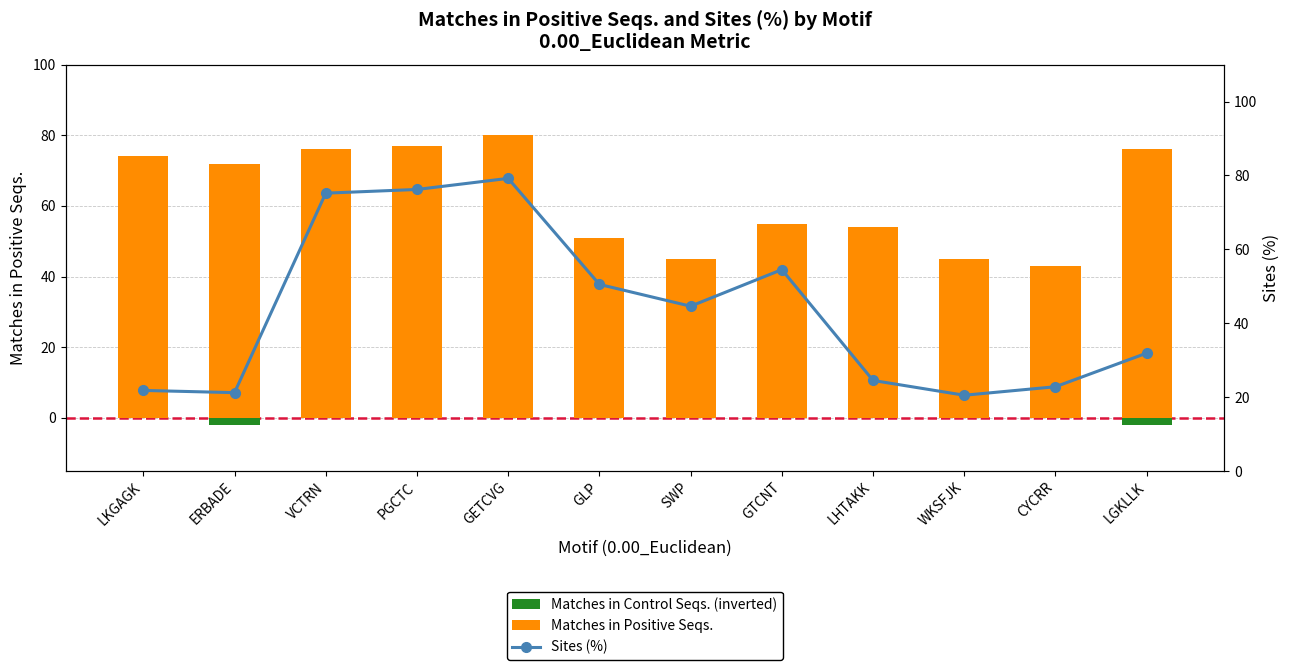

List the labels in order of Matches in Positive Seqs. value, largest first.

GETCVG, PGCTC, VCTRN, LGKLLK, LKGAGK, ERBADE, GTCNT, LHTAKK, GLP, SWP, WKSFJK, CYCRR